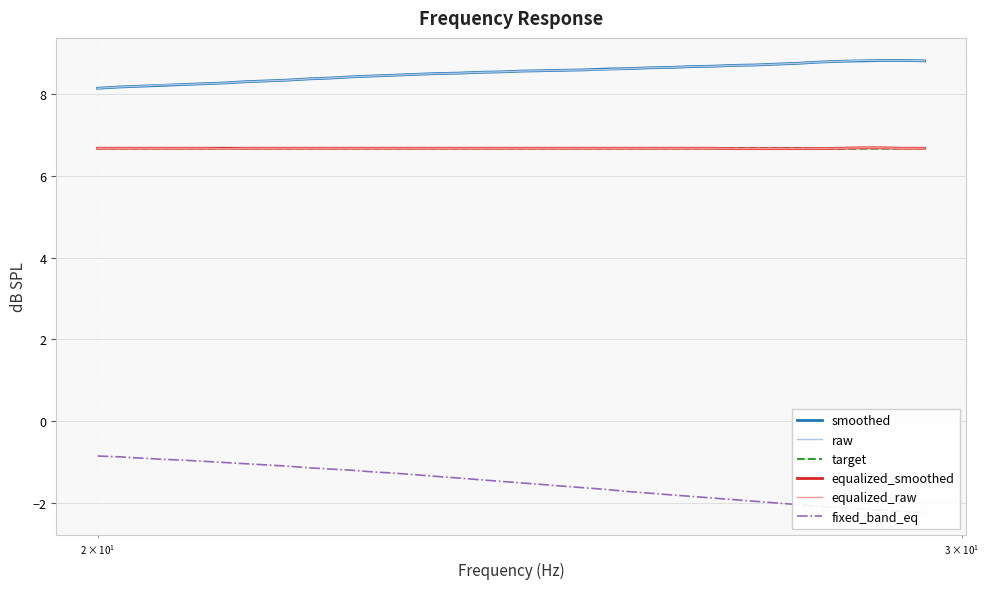

What are all the series names shown in the legend?

smoothed, raw, target, equalized_smoothed, equalized_raw, fixed_band_eq